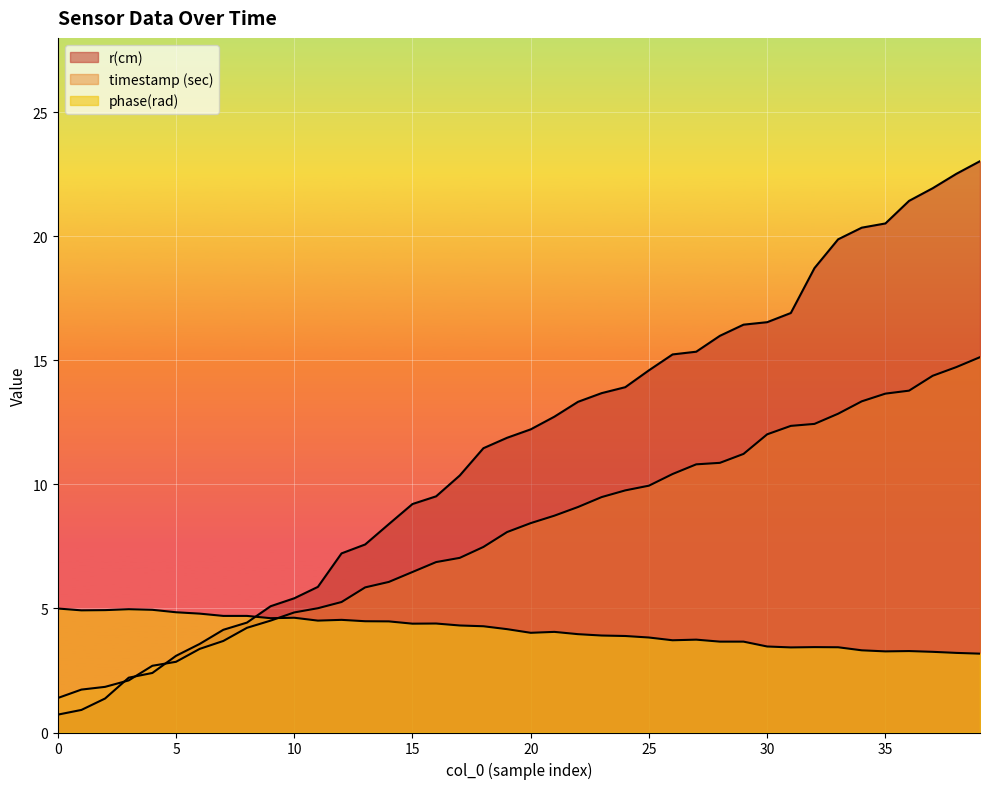

True or false: r(cm) has a value of 11.3 at 14.

False